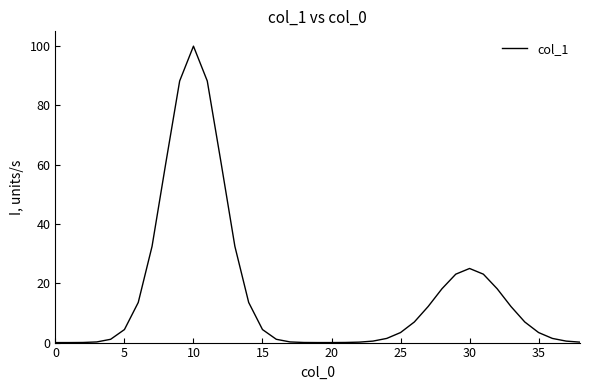

What is the maximum value shown in the chart?

100.0